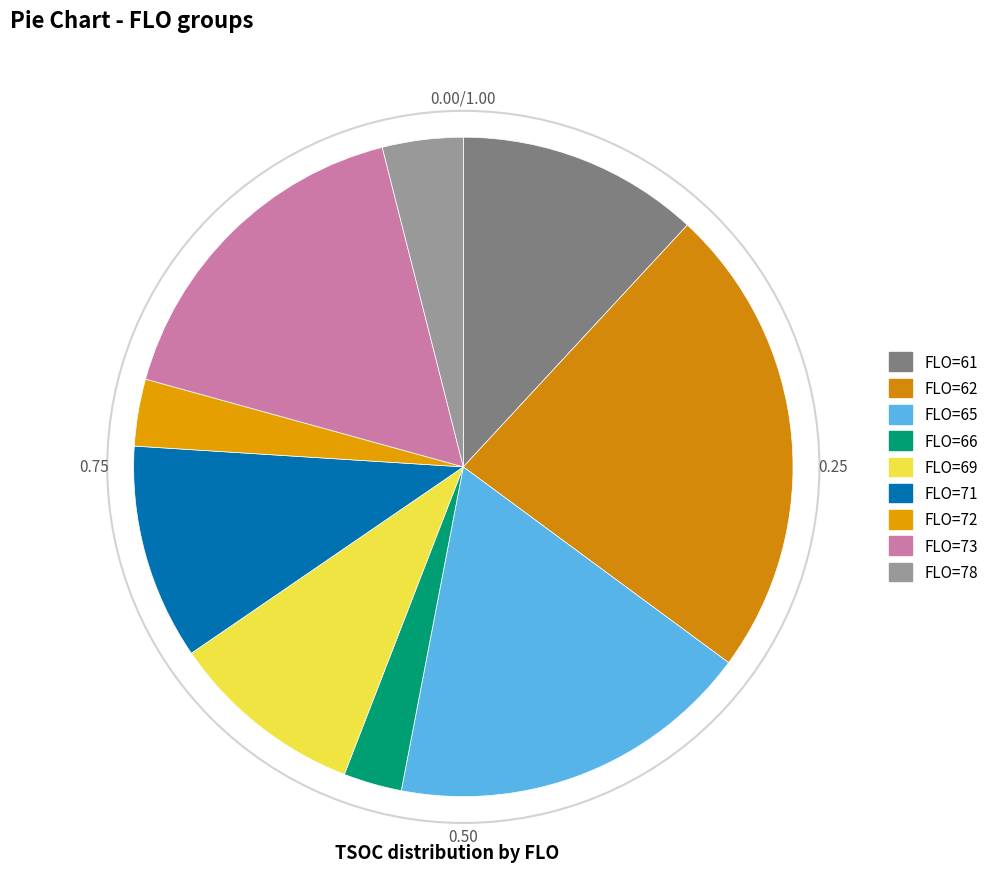

To the nearest percent, what is the difference between the FLO=71 and FLO=65 slice percentages?

7%